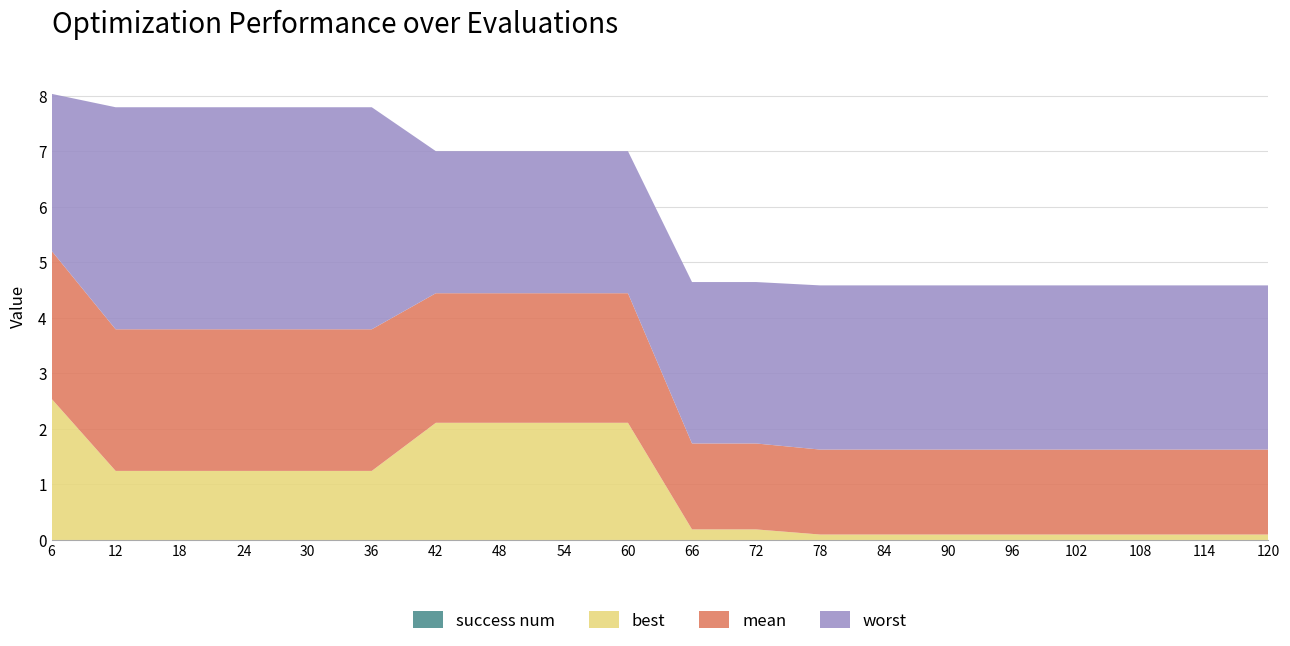

Reading left to right, what are all the values shown in this chart?

best: 6=2.5	12=1.2	18=1.2	24=1.2	30=1.2	36=1.2	42=2.1	48=2.1	54=2.1	60=2.1	66=0.2	72=0.2	78=0.1	84=0.1	90=0.1	96=0.1	102=0.1	108=0.1	114=0.1	120=0.1
mean: 6=2.7	12=2.6	18=2.6	24=2.6	30=2.6	36=2.6	42=2.3	48=2.3	54=2.3	60=2.3	66=1.5	72=1.5	78=1.5	84=1.5	90=1.5	96=1.5	102=1.5	108=1.5	114=1.5	120=1.5
worst: 6=2.8	12=4.0	18=4.0	24=4.0	30=4.0	36=4.0	42=2.6	48=2.6	54=2.6	60=2.6	66=2.9	72=2.9	78=3.0	84=3.0	90=3.0	96=3.0	102=3.0	108=3.0	114=3.0	120=3.0
success num: 6=0.0	12=0.0	18=0.0	24=0.0	30=0.0	36=0.0	42=0.0	48=0.0	54=0.0	60=0.0	66=0.0	72=0.0	78=0.0	84=0.0	90=0.0	96=0.0	102=0.0	108=0.0	114=0.0	120=0.0